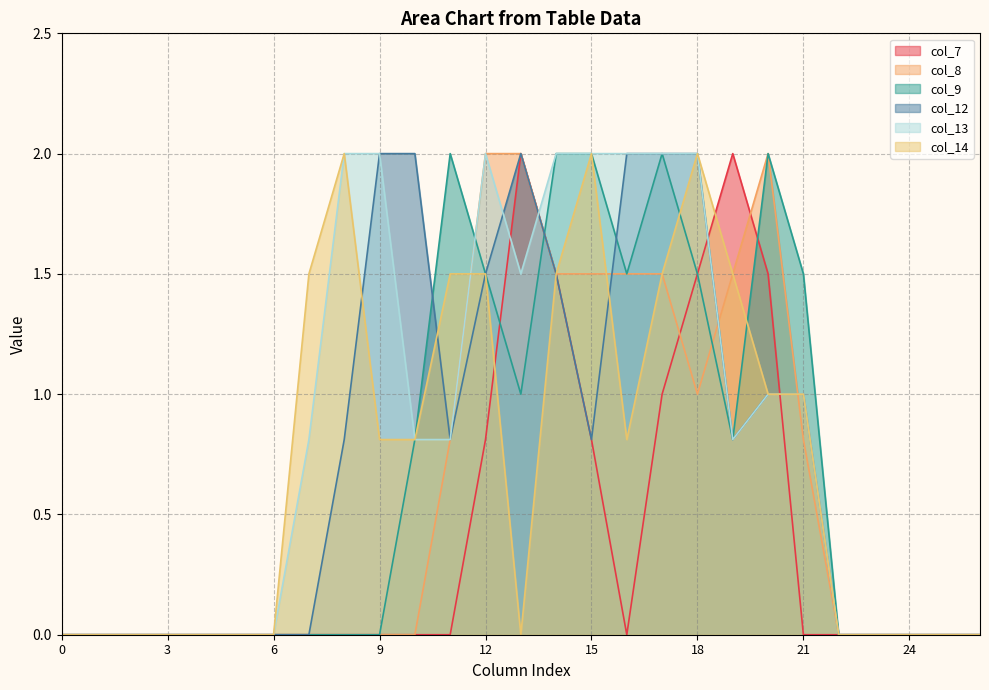

What is the sum of all col_13 values?

22.7